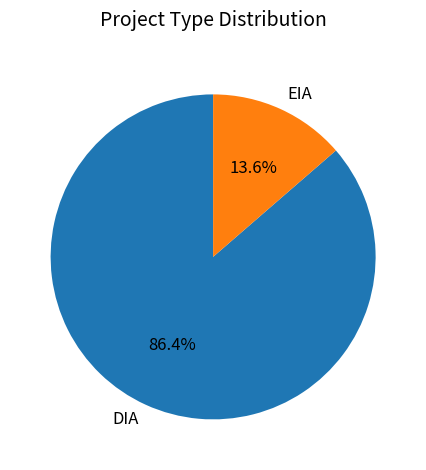

To the nearest percent, what is the combined percentage of EIA and DIA?

100%